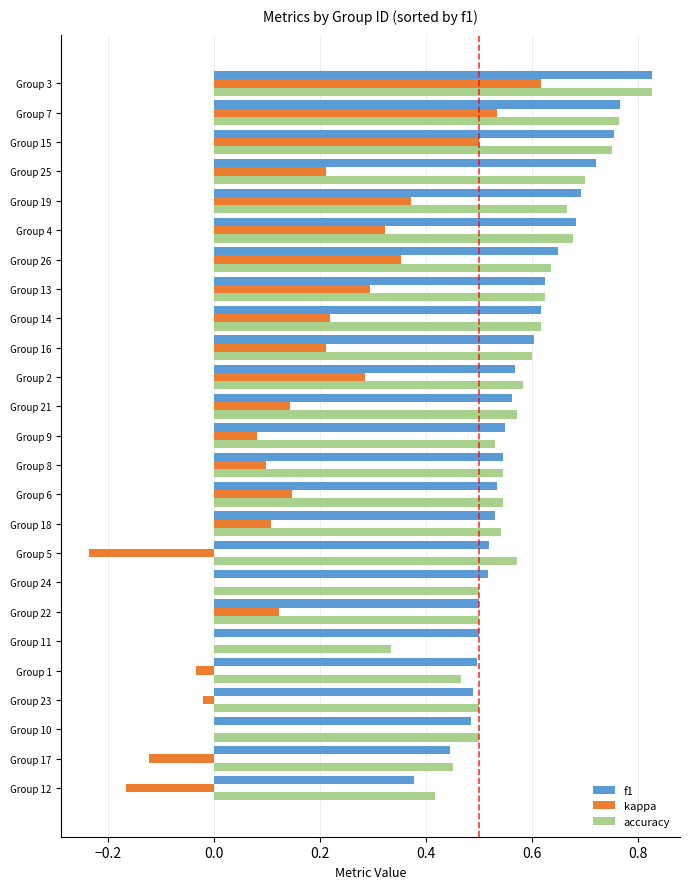

What is the total value across all series at Group 26?

1.6